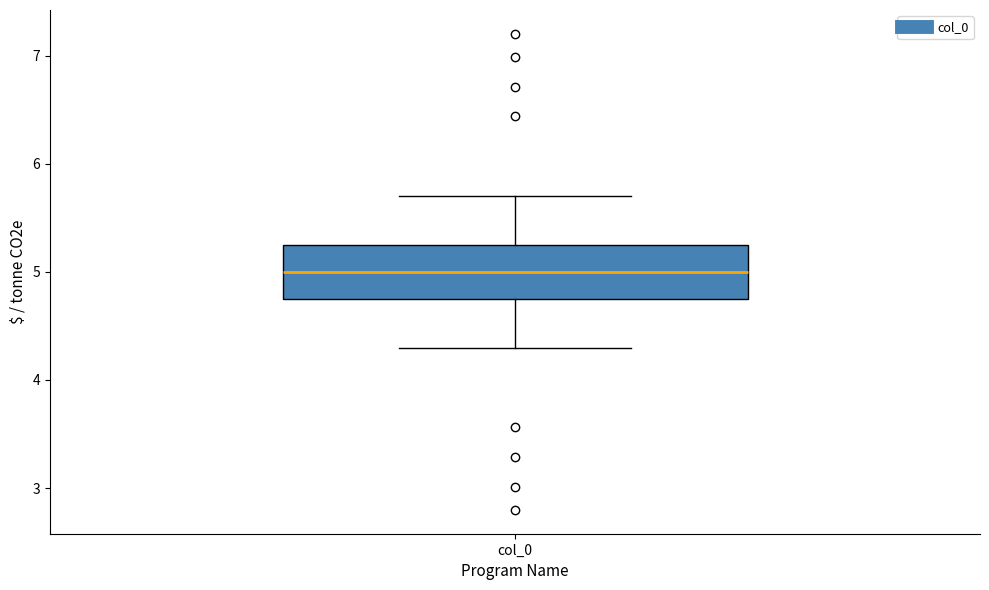

Read this box plot against the y-axis: the position of the median line, the range covered by the box, and the ends of both whiskers. The values are not printed on the chart, so give them approximately, as read against the axis.

median 5.0, box 4.7 to 5.3, whiskers 4.3 to 5.7